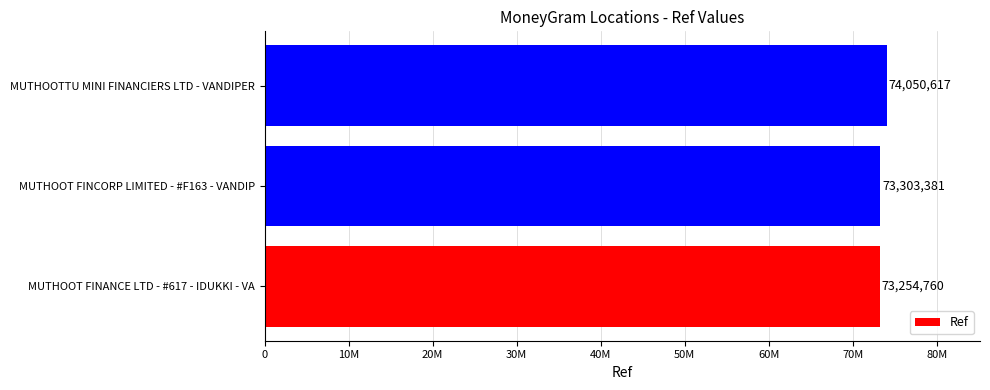

Rank the categories by value from highest to lowest.

MUTHOOTTU MINI FINANCIERS LTD - VANDIPER, MUTHOOT FINCORP LIMITED - #F163 - VANDIP, MUTHOOT FINANCE LTD - #617 - IDUKKI - VA